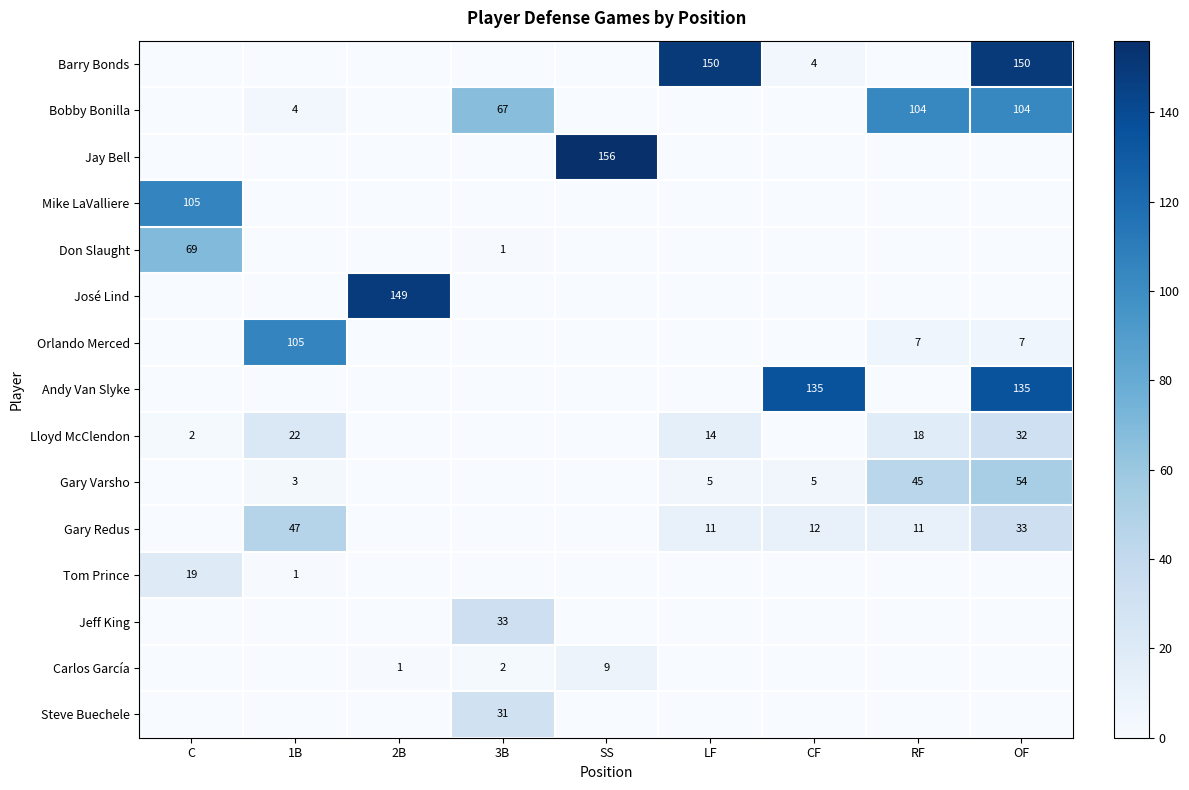

The value of Tom Prince at C is 19. True or false?

True